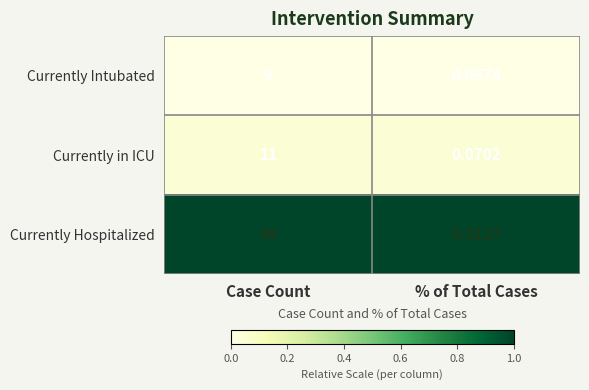

How many data points does each series have?

2